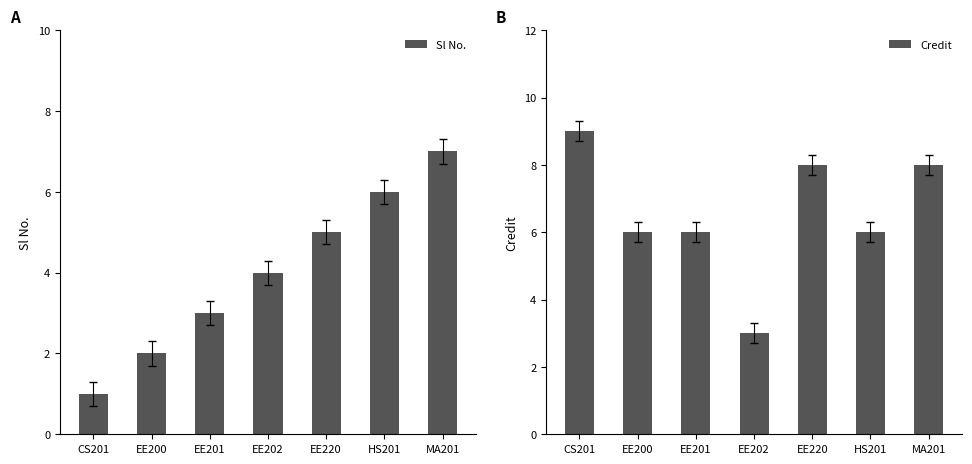

List the series in order of their peak value, lowest first.

Sl No., Credit